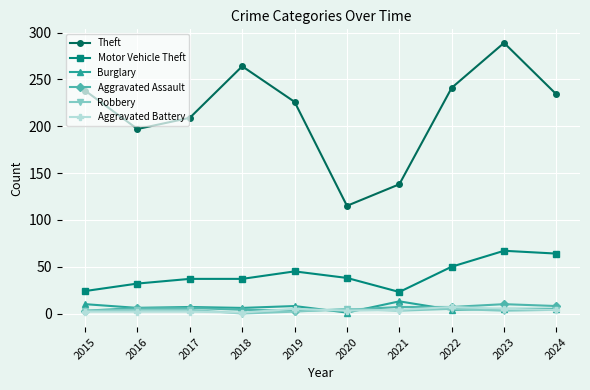

What is the sum of all Robbery values?

33